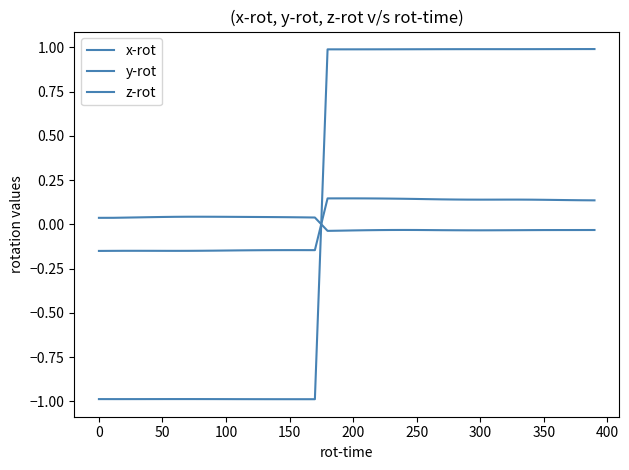

Does the chart have visible grid lines?

No